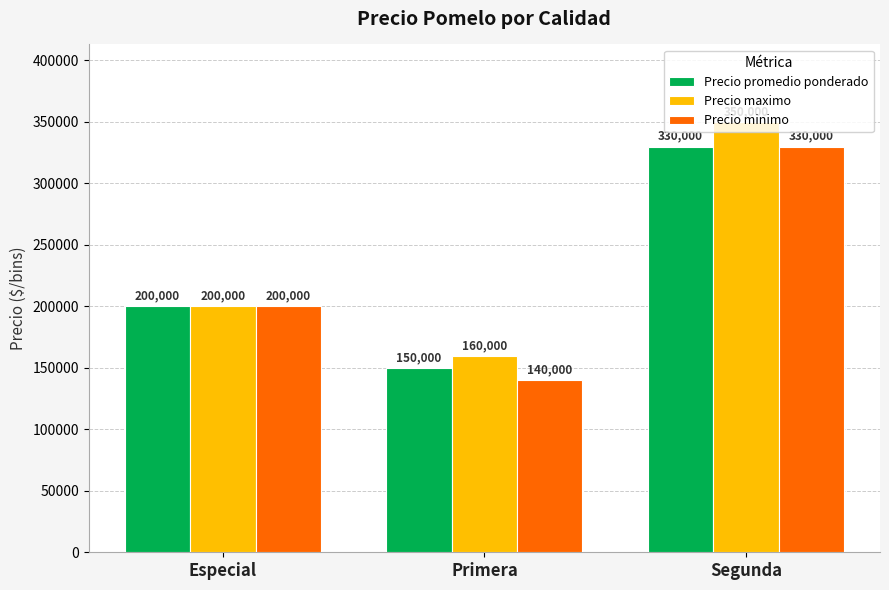

The value of Precio minimo at Segunda is 330000. True or false?

True